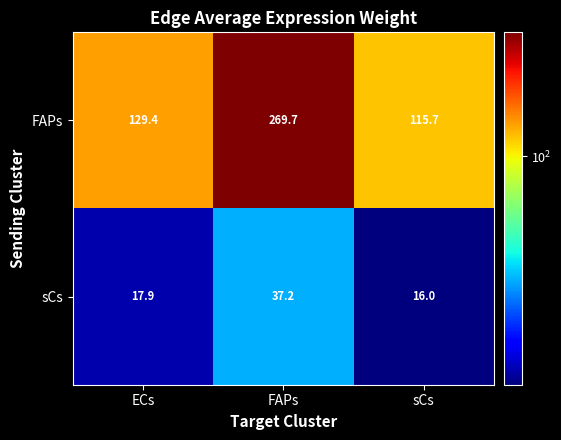

Reading right to left, list all the values displayed in this chart.

FAPs: sCs=115.7	FAPs=269.7	ECs=129.4
sCs: sCs=16.0	FAPs=37.2	ECs=17.9